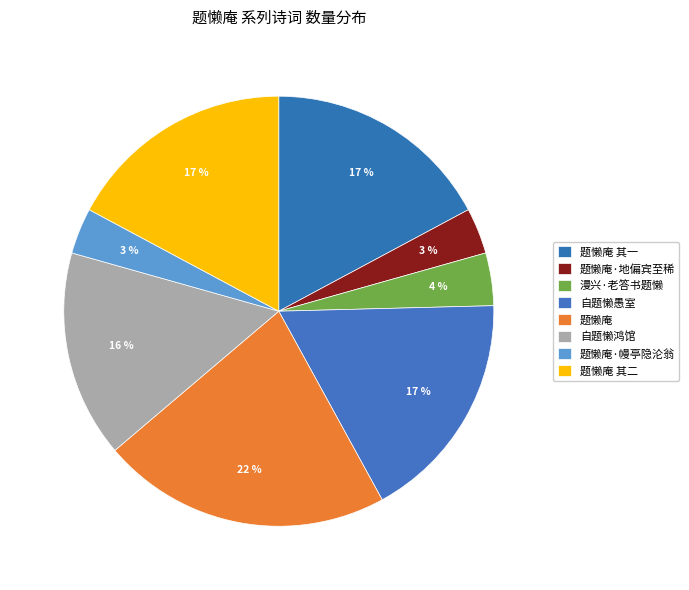

The 自题懒愚室 slice represents 17% of the pie. True or false?

True